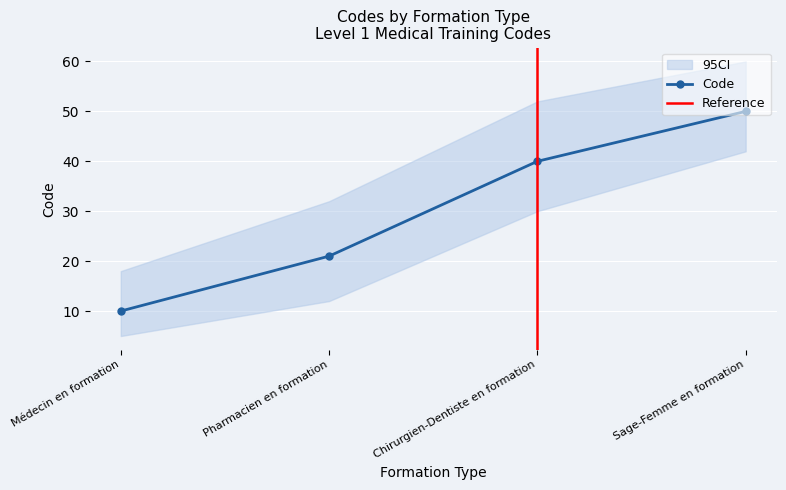

What is the average value?

30